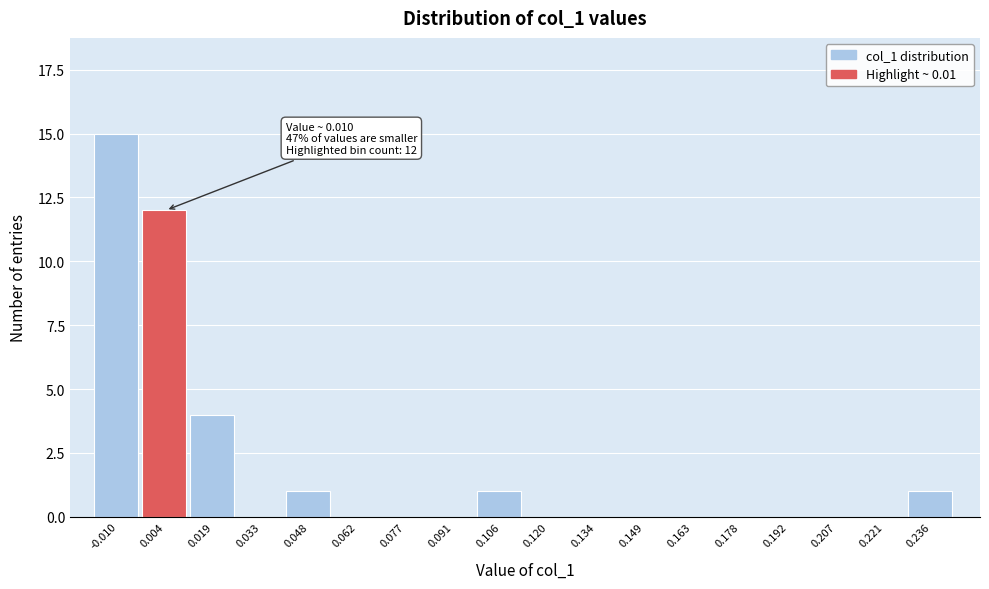

Reading left to right, transcribe all the data shown in this chart.

-0.010=15	0.004=12	0.019=4	0.033=0	0.048=1	0.062=0	0.077=0	0.091=0	0.106=1	0.120=0	0.134=0	0.149=0	0.163=0	0.178=0	0.192=0	0.207=0	0.221=0	0.236=1